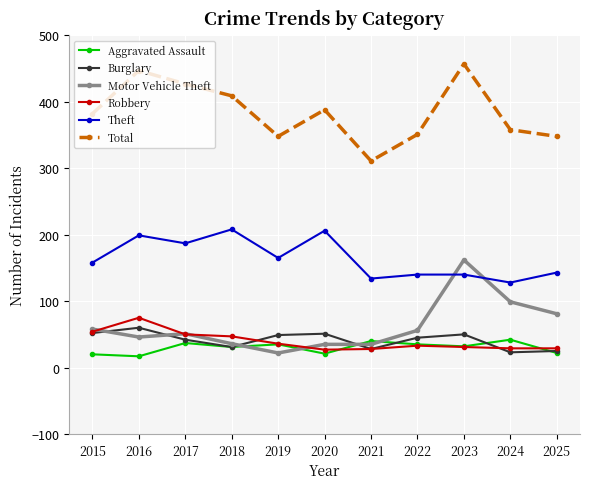

Is this an area chart (filled region under the line)?

No